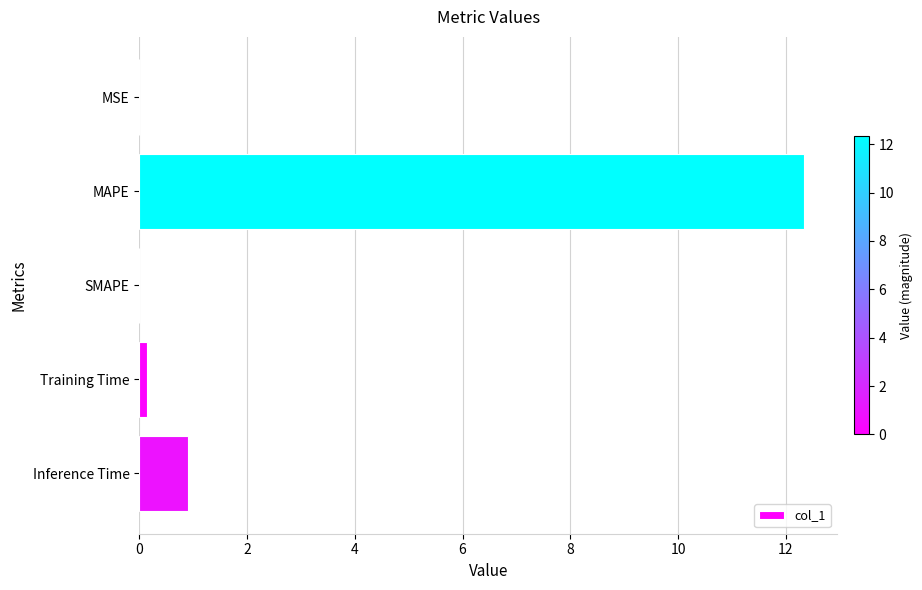

At which category does the chart reach its peak across all series?

MAPE